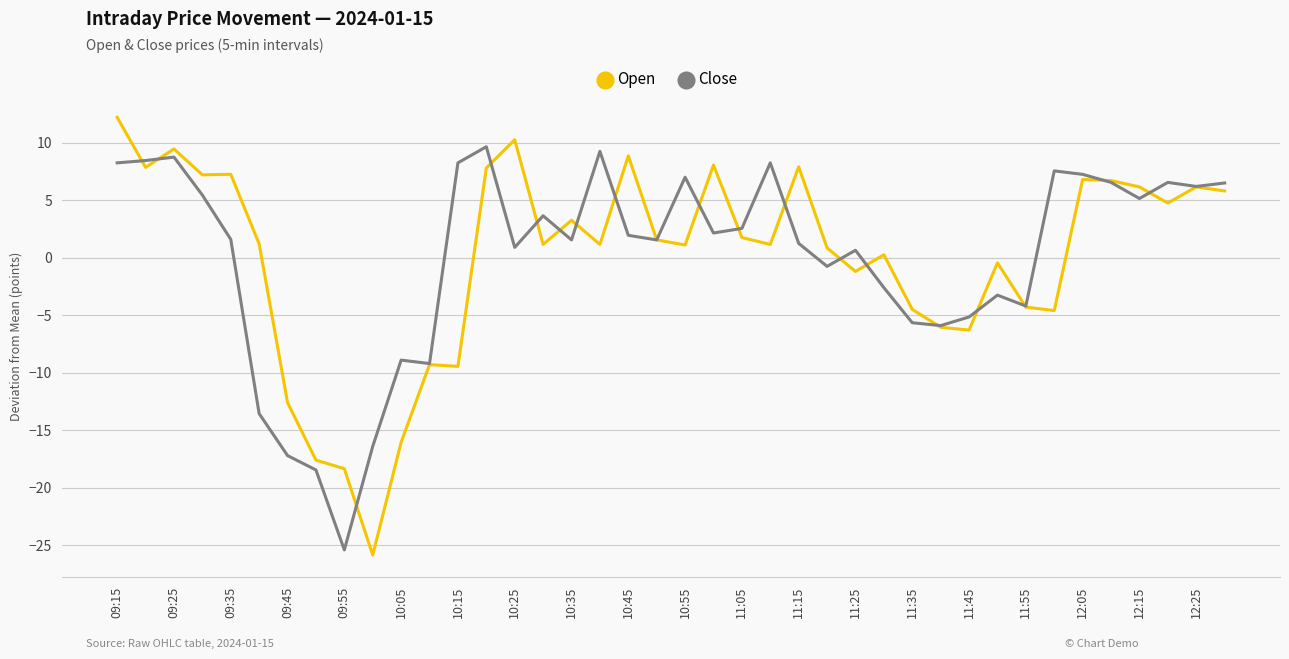

List the series in order of their peak value, lowest first.

Close, Open